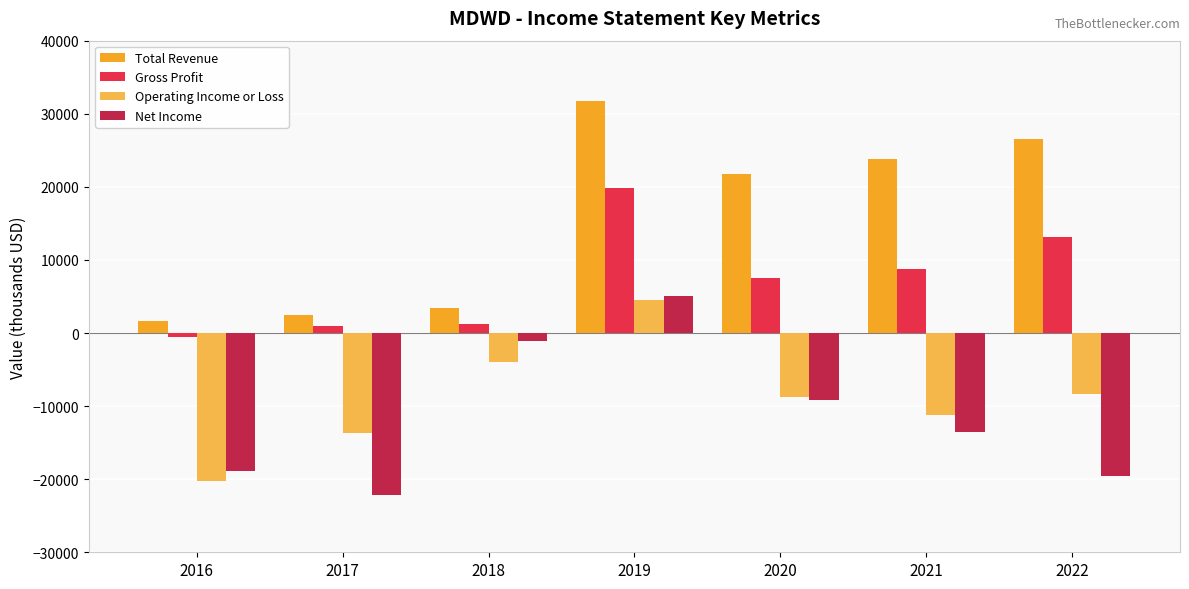

What is the difference between the maximum and minimum values in the Net Income series?

27100